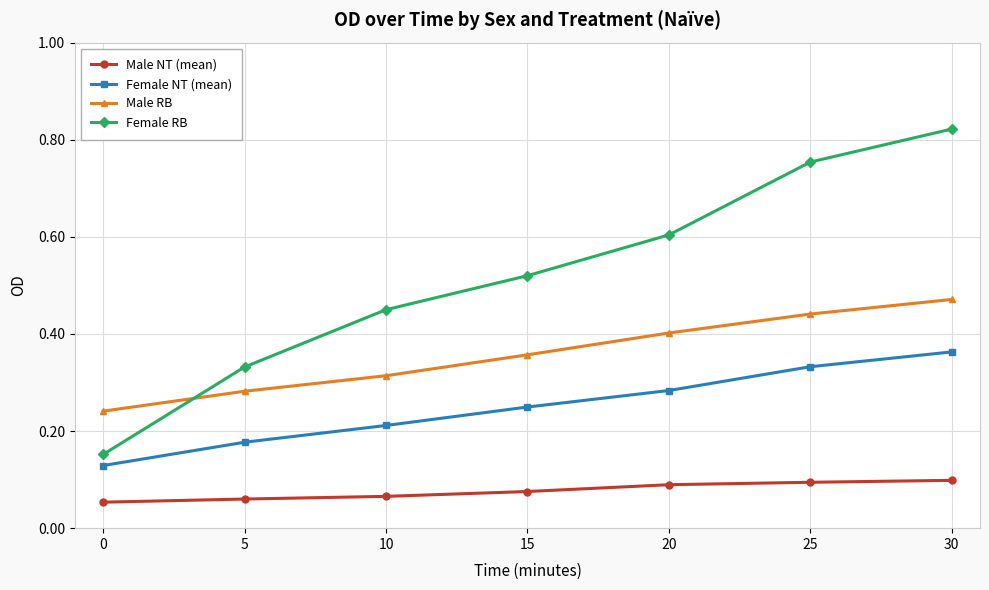

Is this an area chart (filled region under the line)?

No